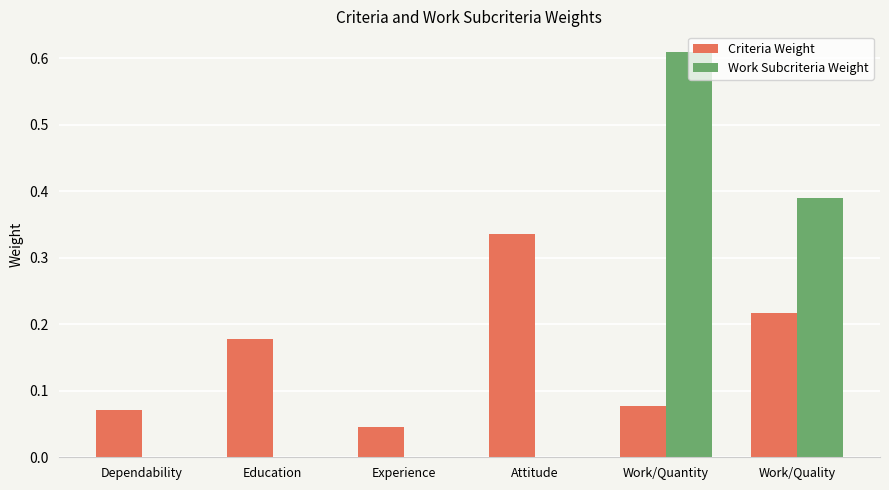

What is the total value across all series at Work/Quantity?

0.7